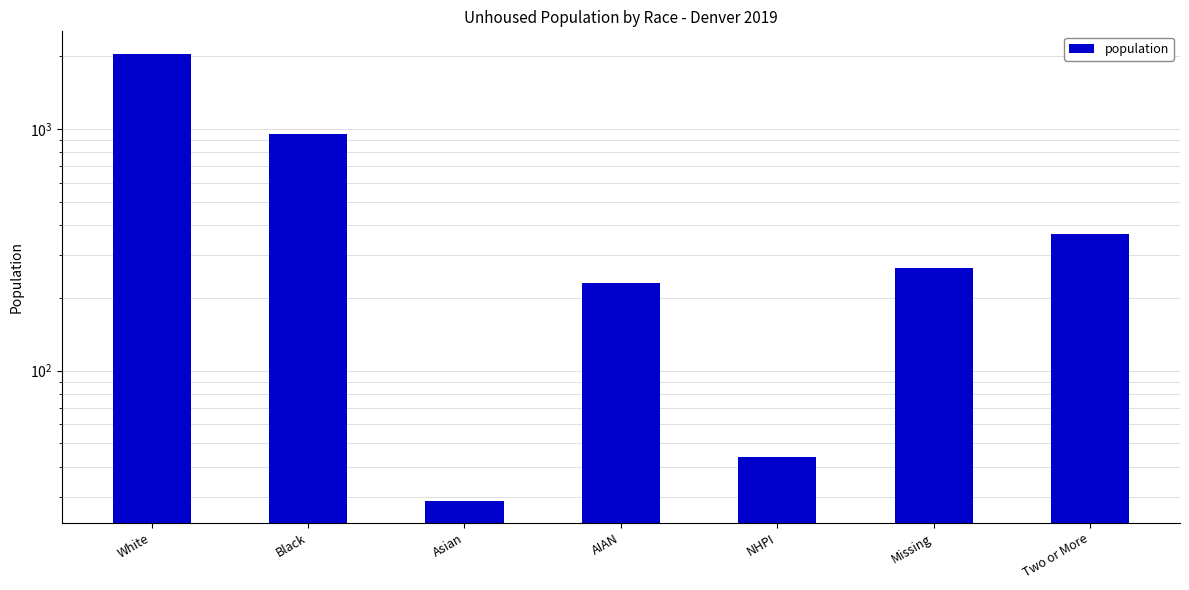

What is the ratio of the value at Missing to the value at Black?

0.3